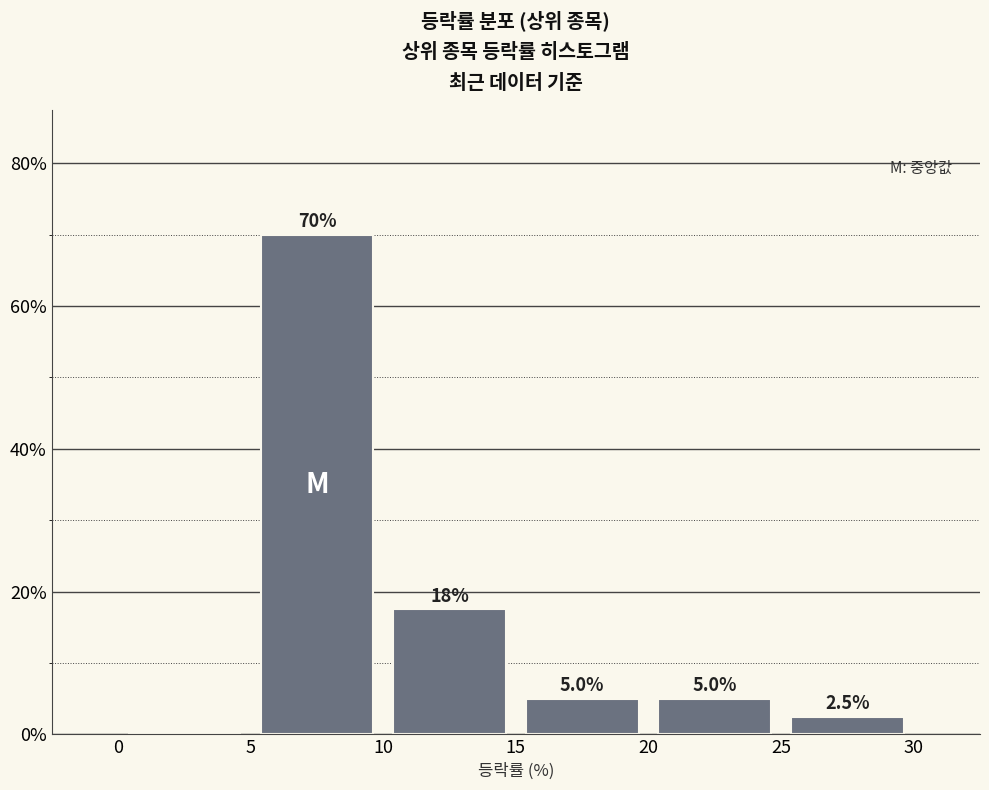

Which range on the x-axis has the tallest bar?

5 to 10